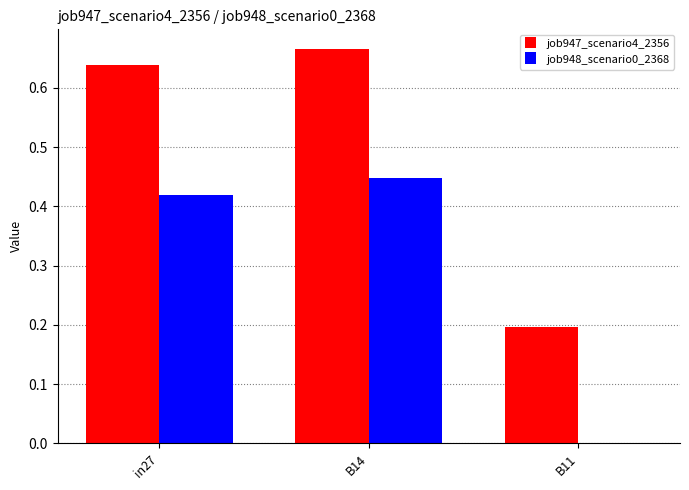

The value of job948_scenario0_2368 at B14 is 0.1. True or false?

False